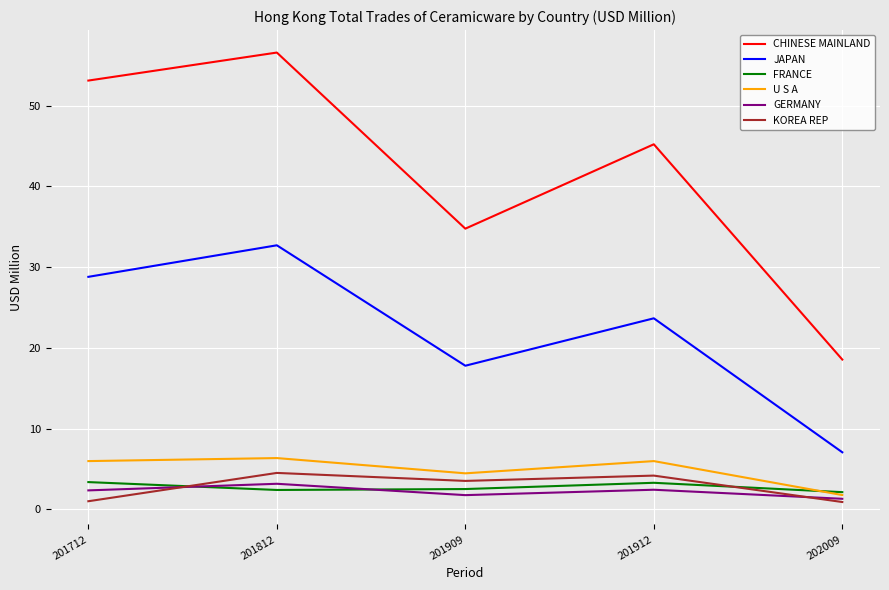

True or false: U S A has more than 2 interior local peaks.

False